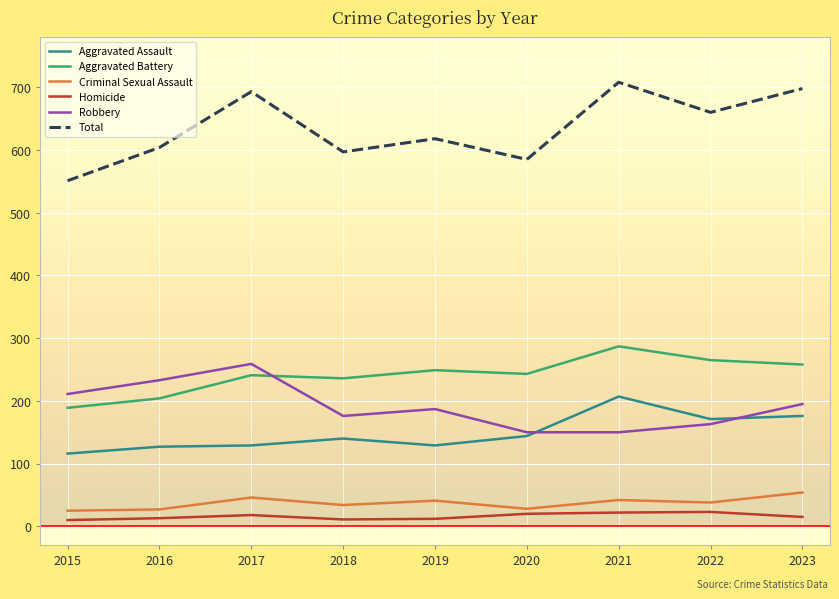

Which category has the highest value in the Aggravated Battery series?

2021